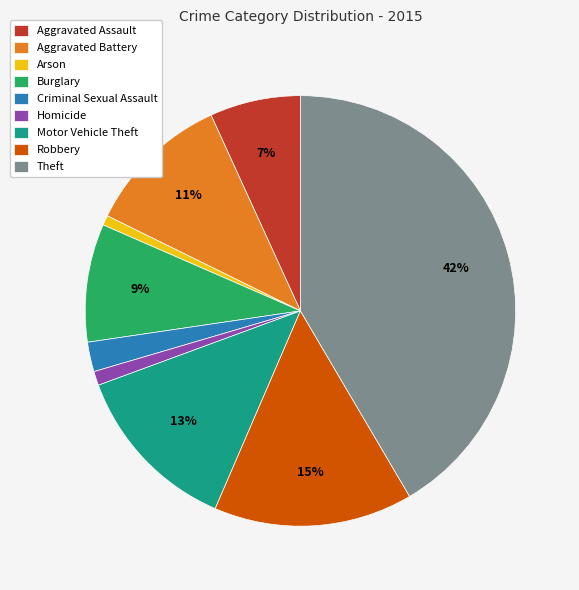

To the nearest percent, what percentage of the pie is Arson?

1%